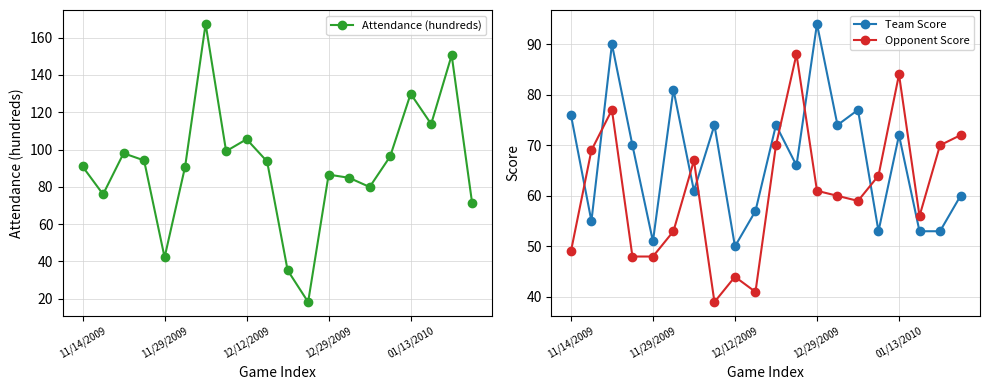

Is this an area chart (filled region under the line)?

No